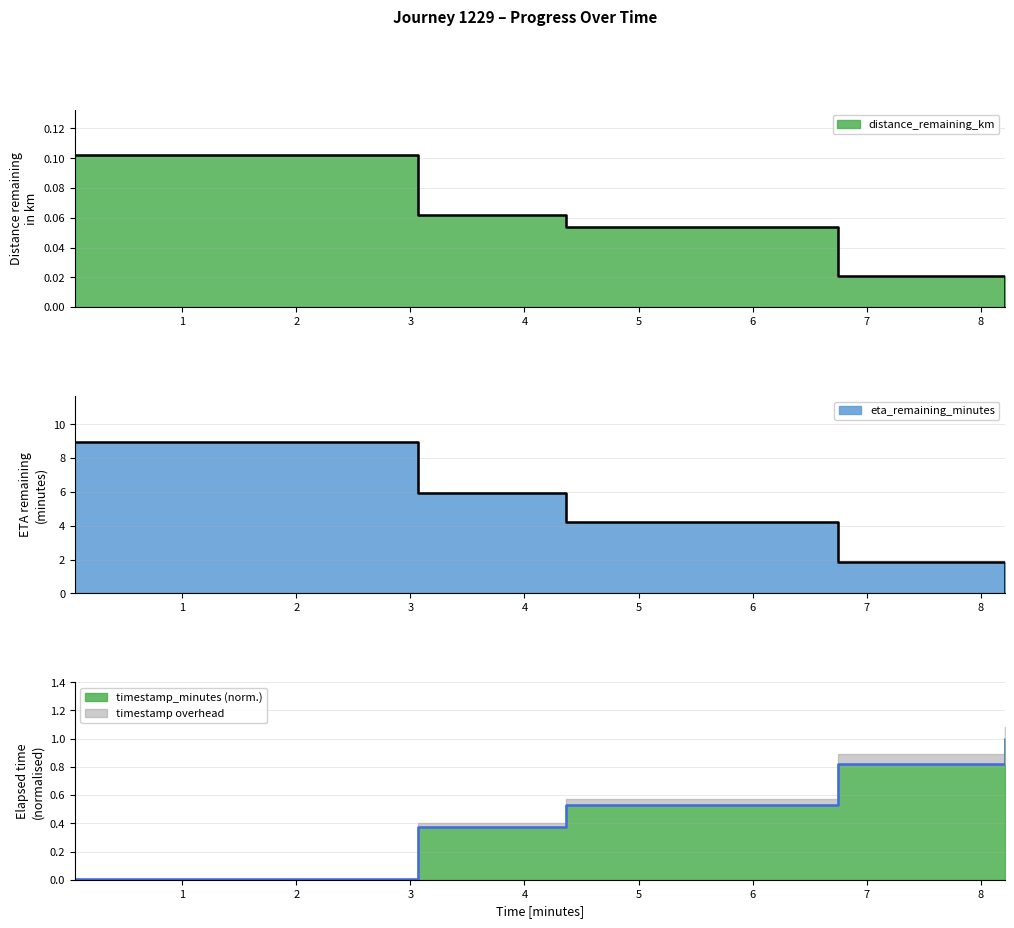

True or false: eta_remaining_minutes and distance_remaining_km intersect in this chart.

False